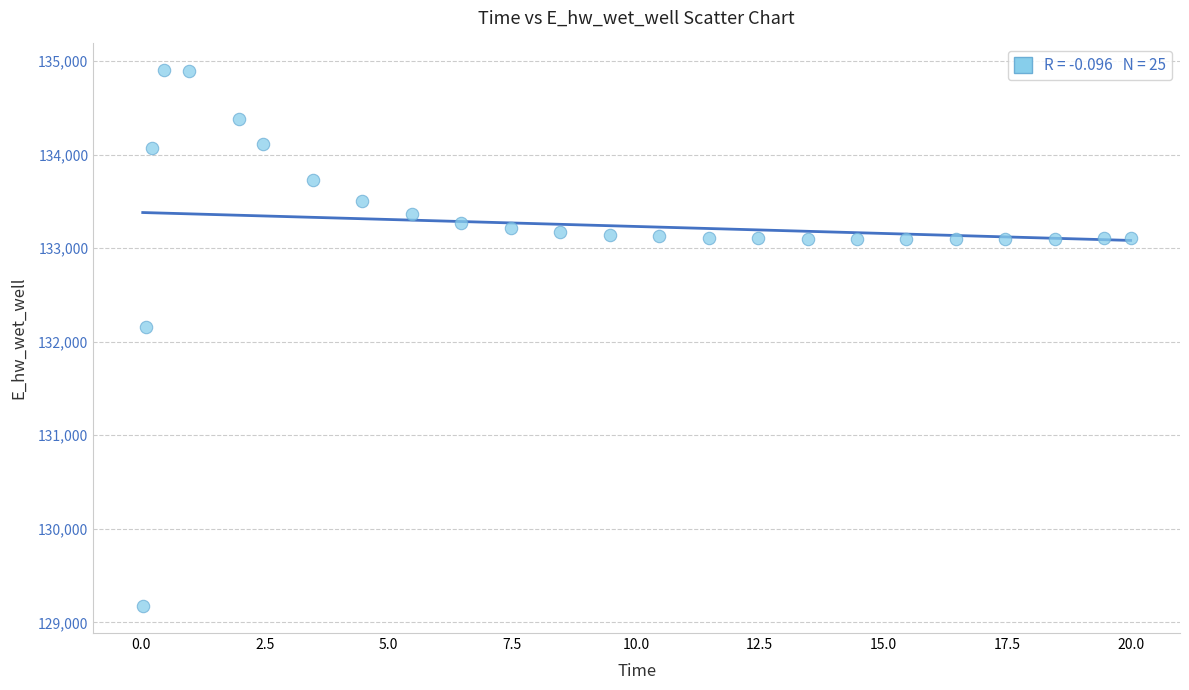

What is the range of Y values (max minus min)?

5729.8